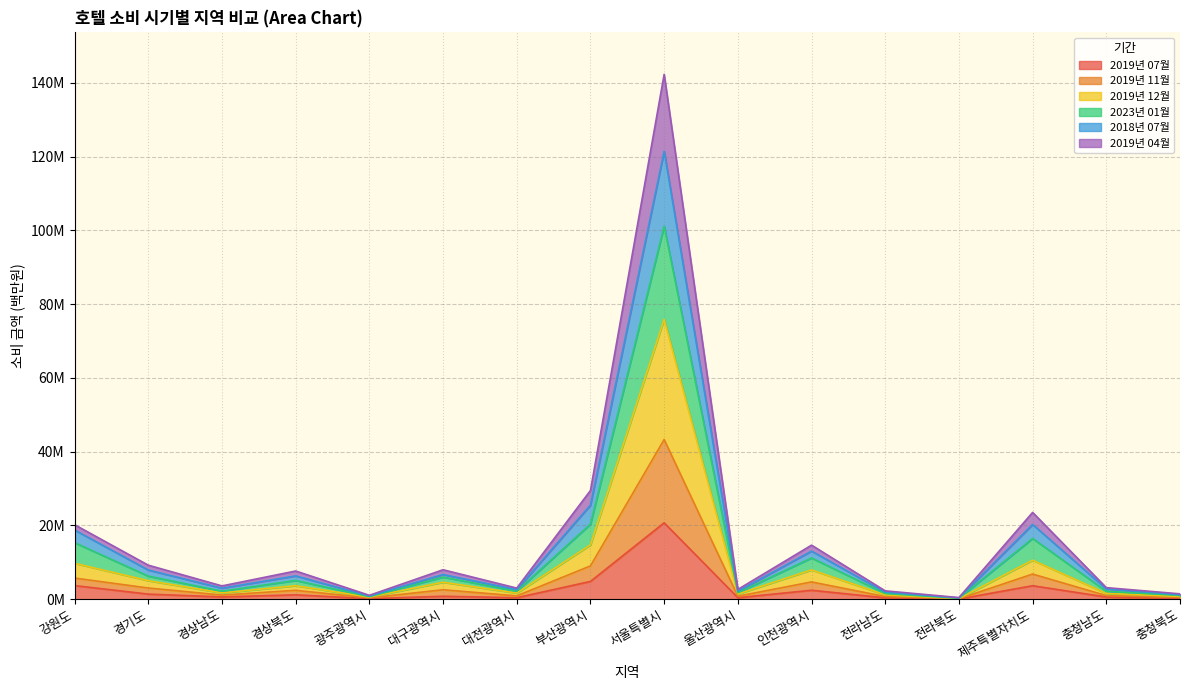

True or false: 2023년 01월 and 2019년 07월 cross at least once.

False